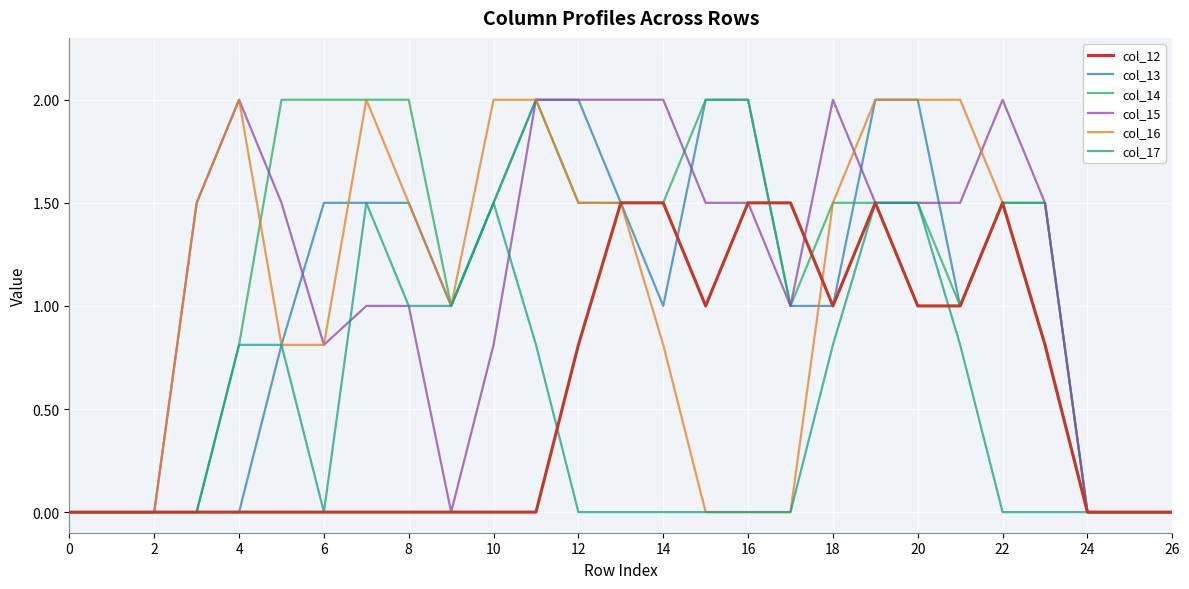

What is the maximum value for col_14?

2.0